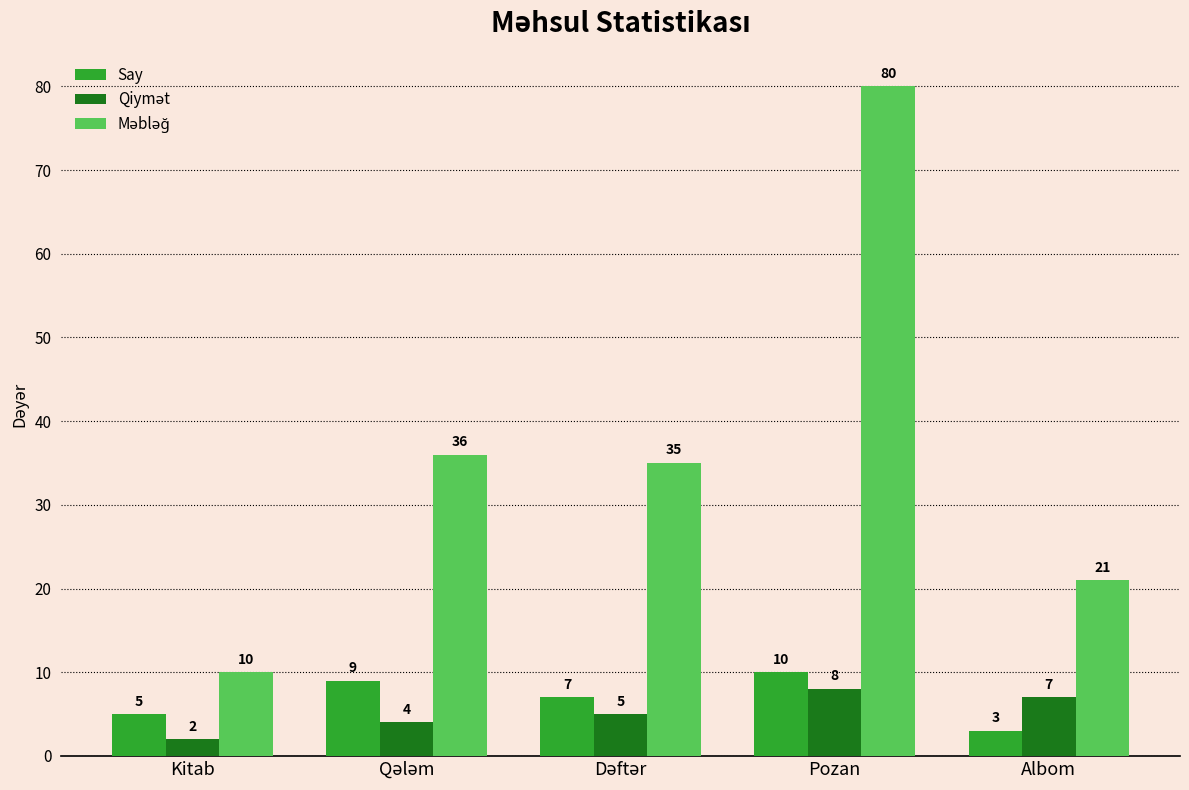

How many bars are there in each group?

3